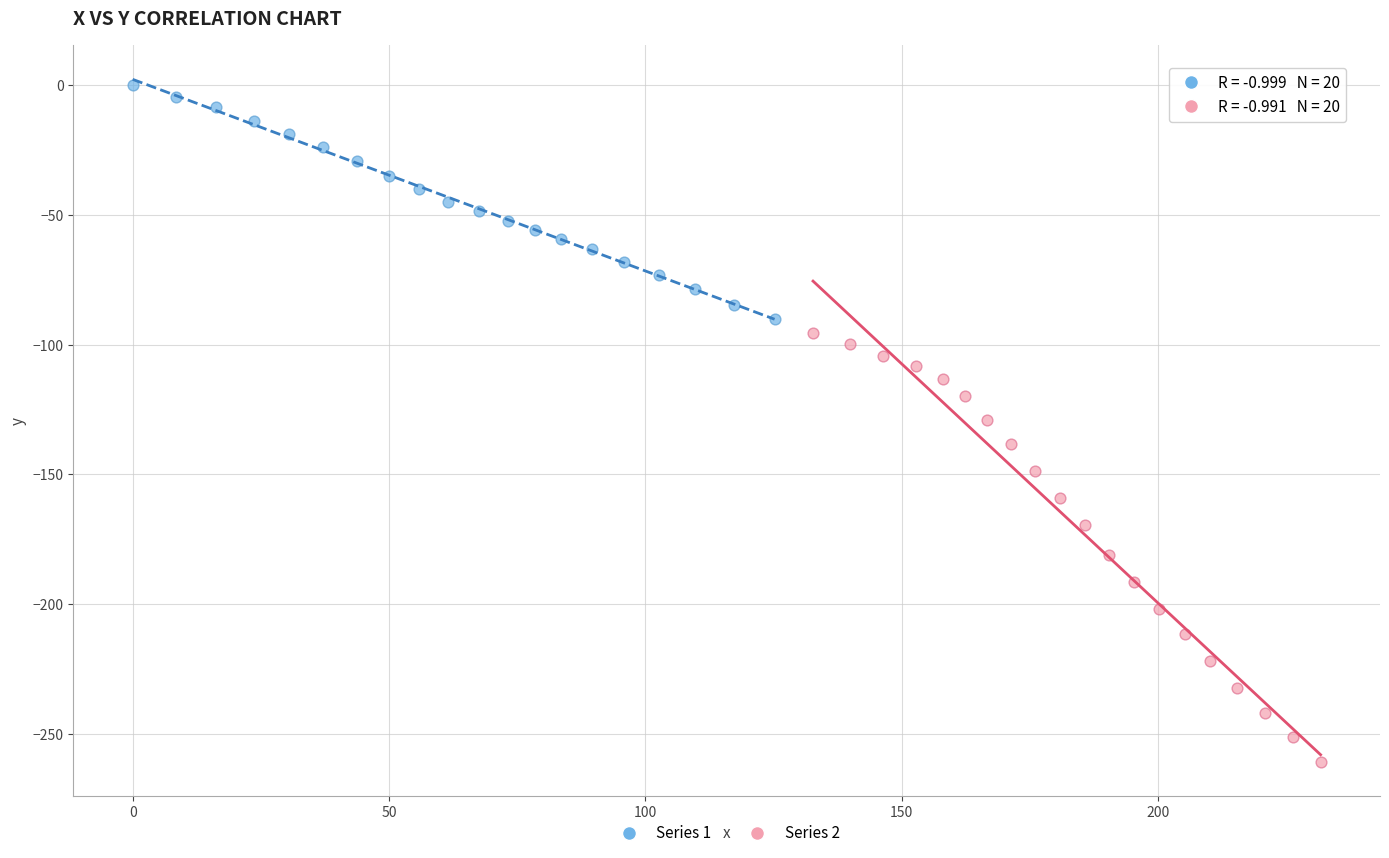

Which series contains the lowest Y value?

Series 2